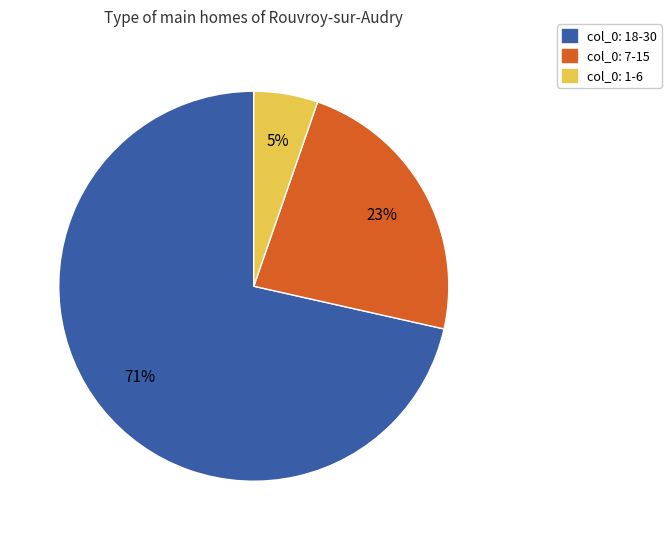

To the nearest percent, what is the average slice percentage?

33%